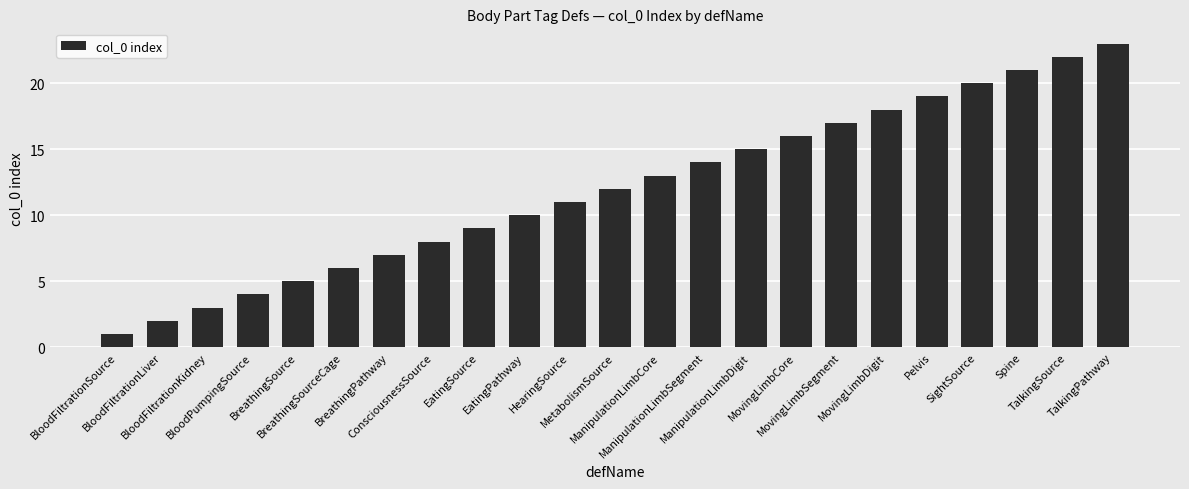

The value at BreathingSourceCage is 4. True or false?

False